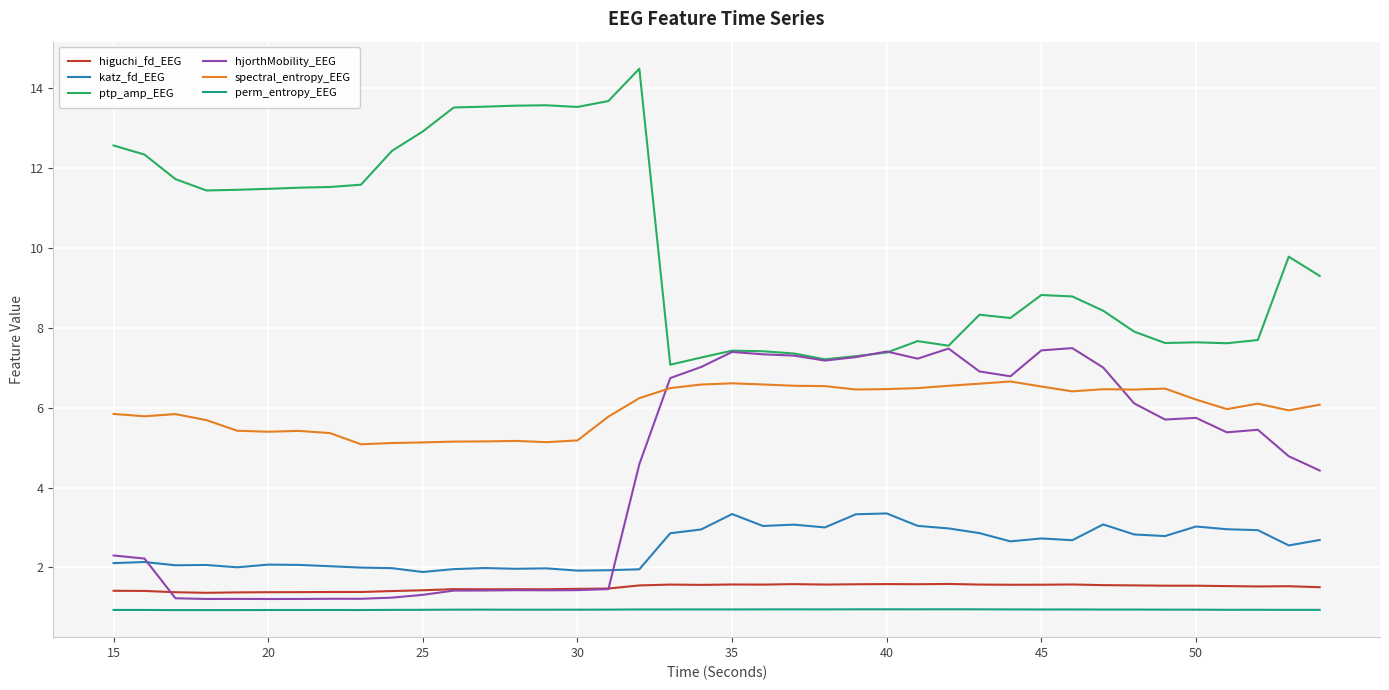

True or false: hjorthMobility_EEG and perm_entropy_EEG cross at least once.

False